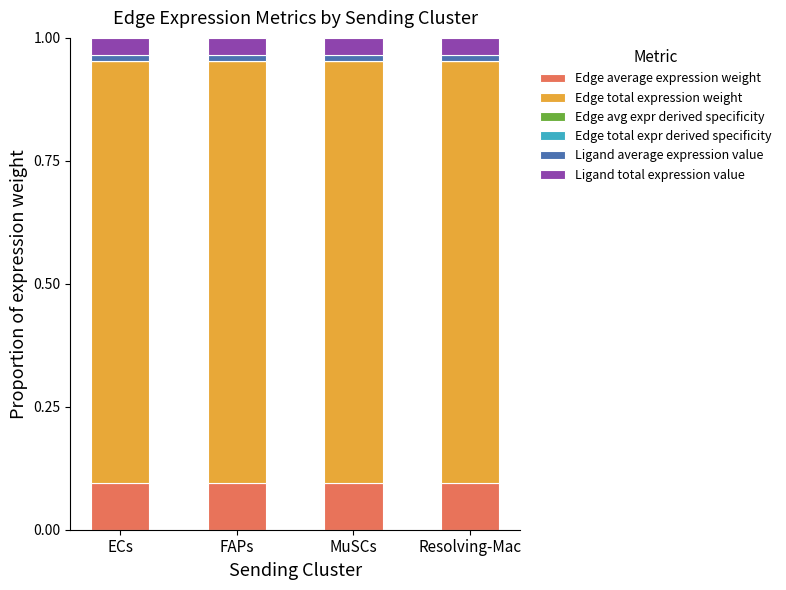

List the series in order of their peak value, highest first.

Edge total expression weight, Edge average expression weight, Ligand total expression value, Ligand average expression value, Edge avg expr derived specificity, Edge total expr derived specificity